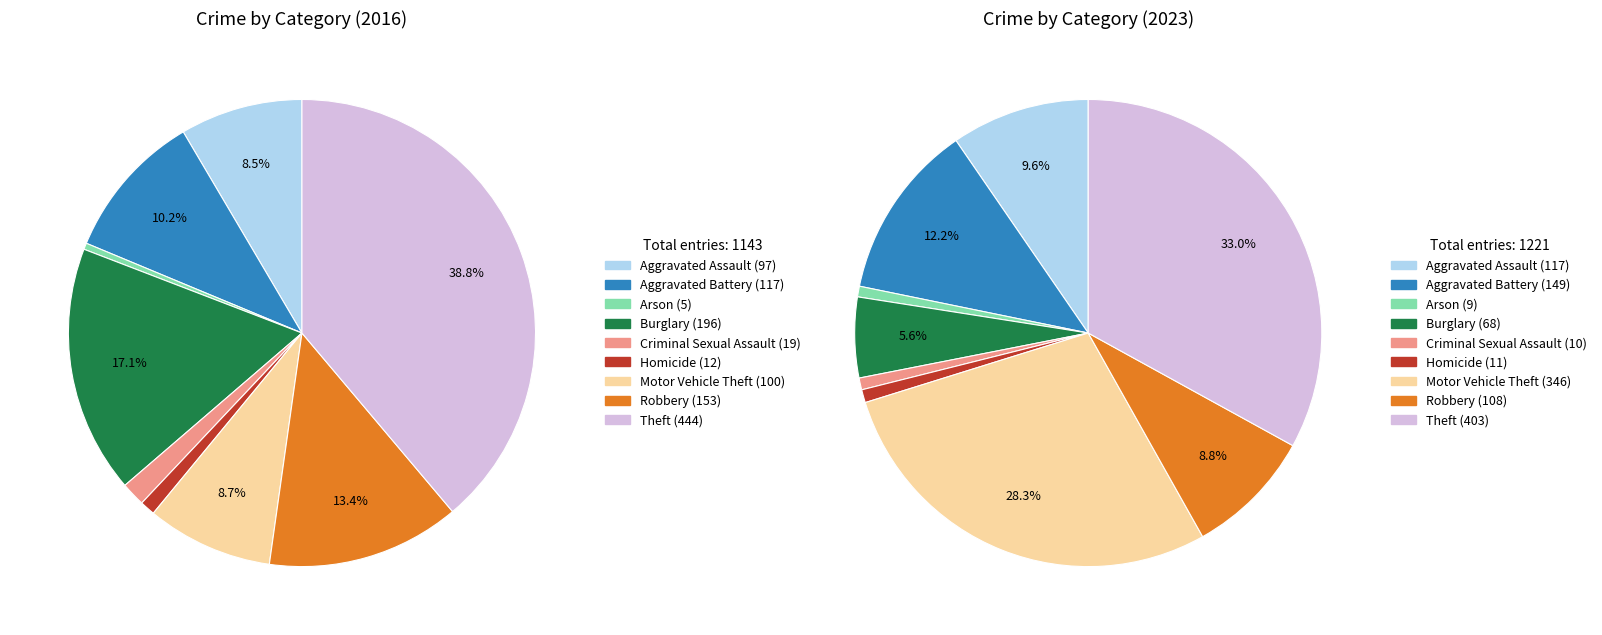

The 2 slice represents 13% of the pie. True or false?

False